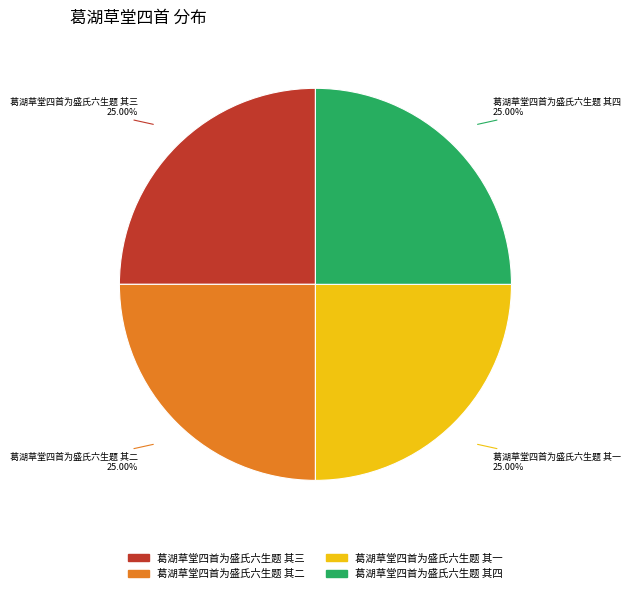

Approximately how many times larger is the value at 葛湖草堂四首为盛氏六生题 其三 compared to 葛湖草堂四首为盛氏六生题 其二?

1.0